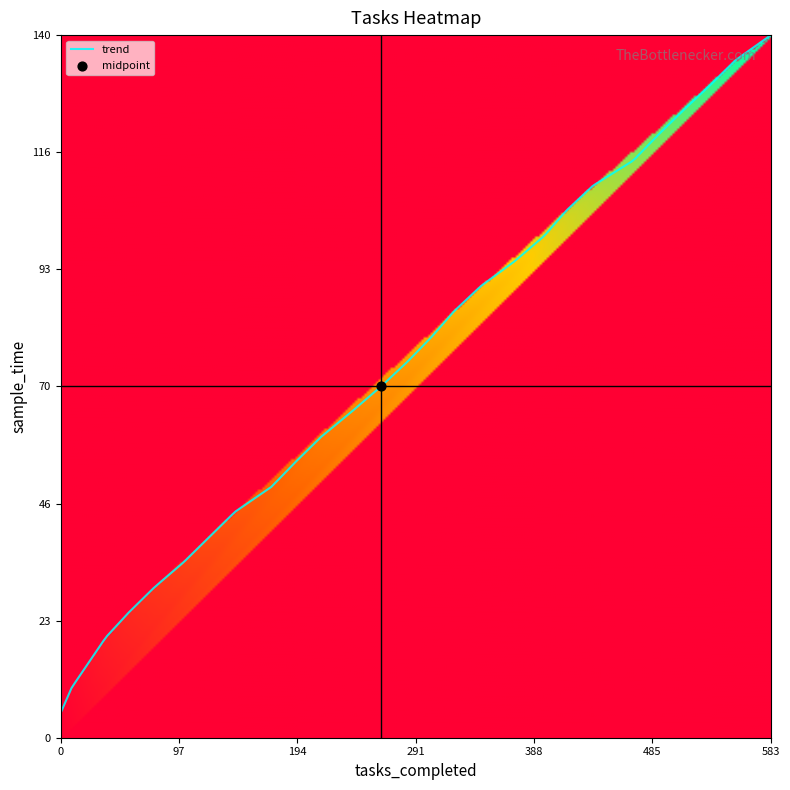

Between 8 and 14, which is larger?

14